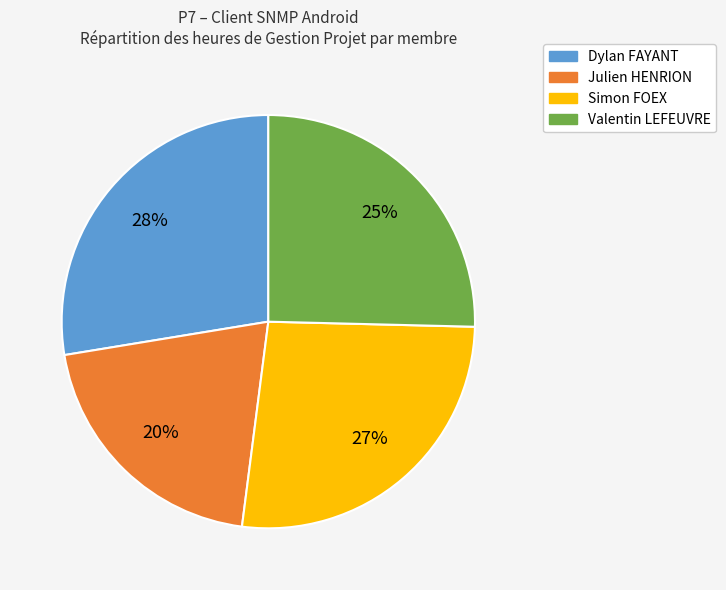

What percentage is the Dylan FAYANT slice, to the nearest percent?

28%